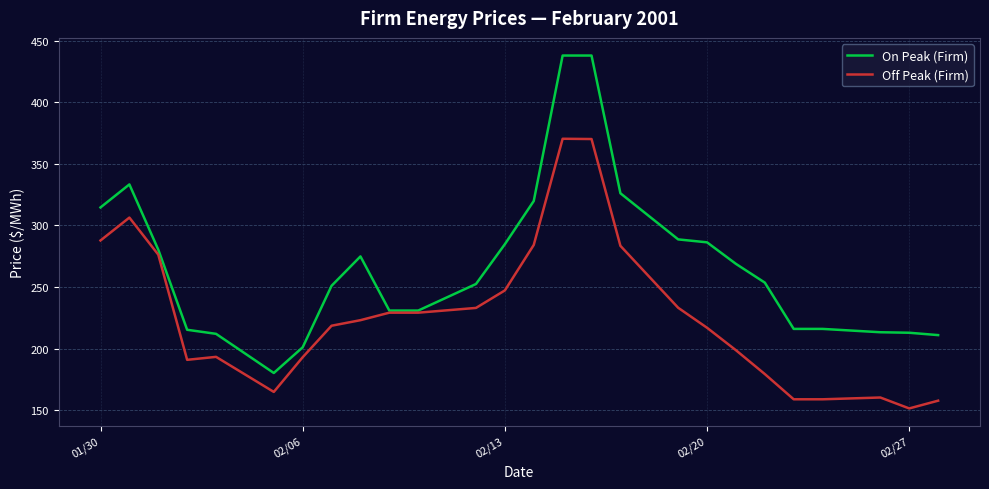

List the series in order of their peak value, highest first.

On Peak (Firm), Off Peak (Firm)